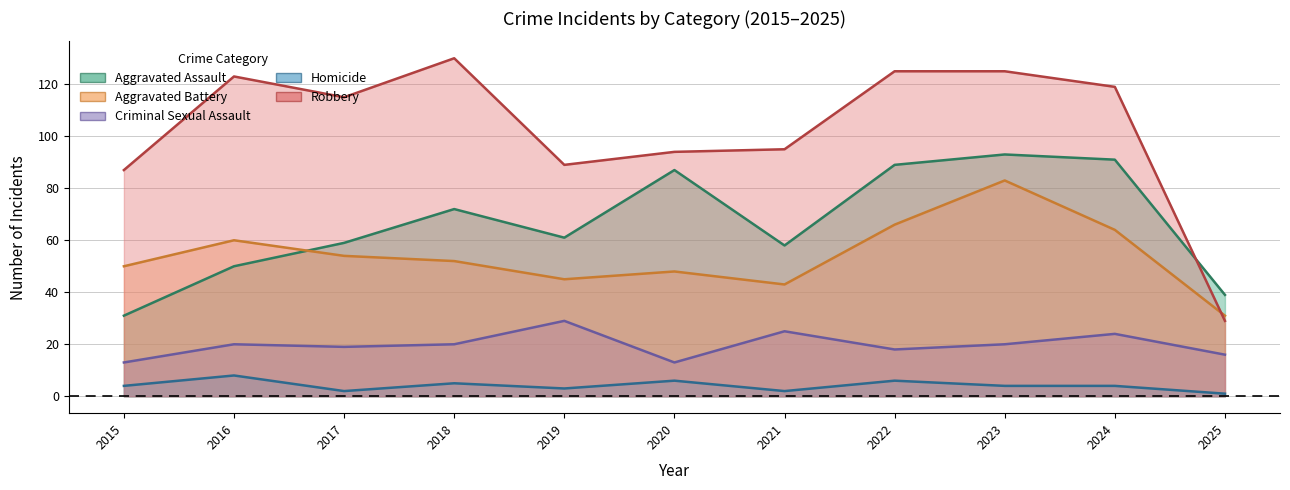

Between 2019 and 2020, which series saw the biggest shift?

Aggravated Assault